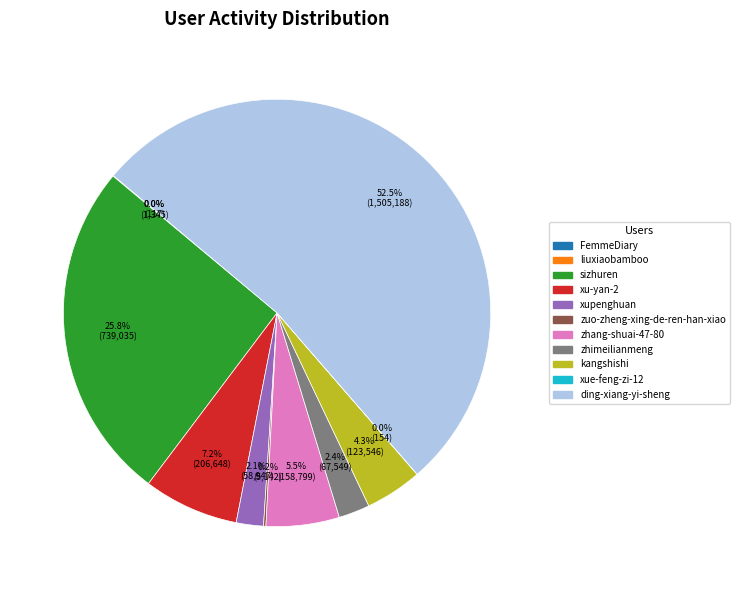

Approximately how many times larger is the value at zhimeilianmeng compared to xupenghuan?

1.1